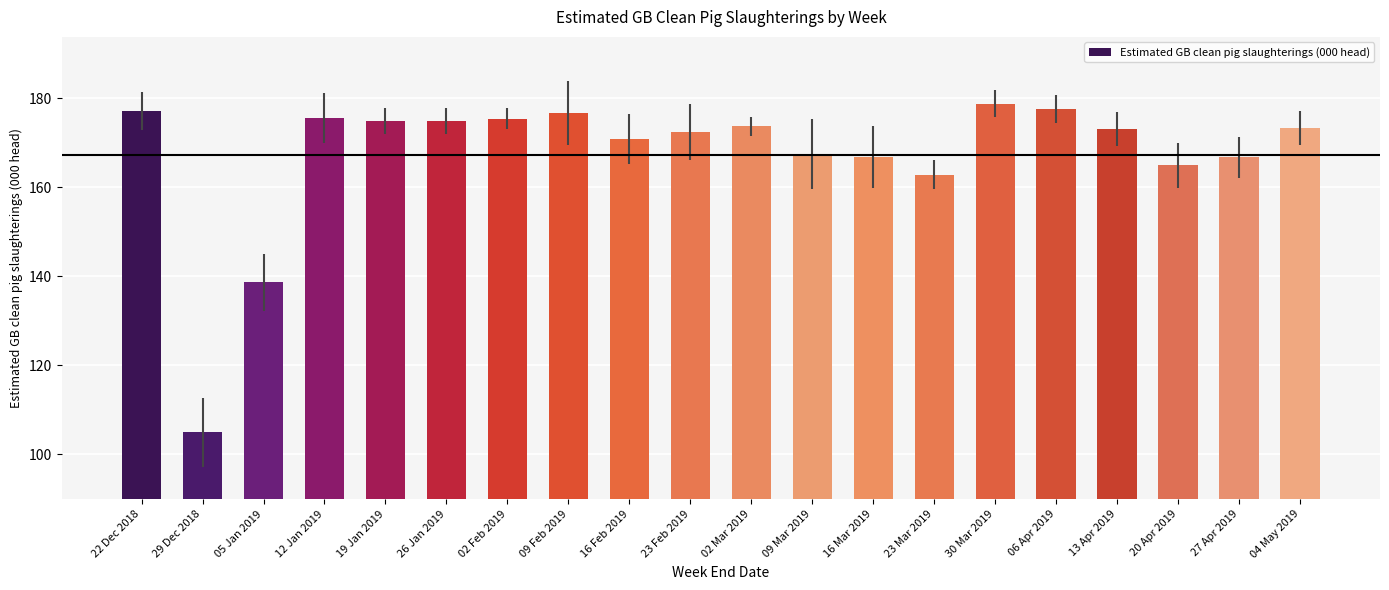

What is the minimum value shown in the chart?

104.9